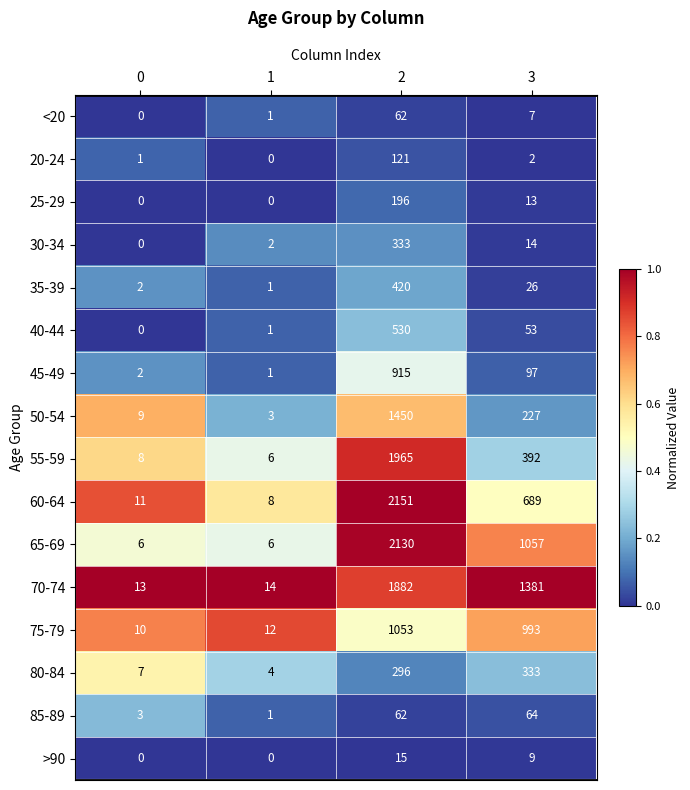

Rank the categories by 70-74 value from highest to lowest.

2, 3, 1, 0